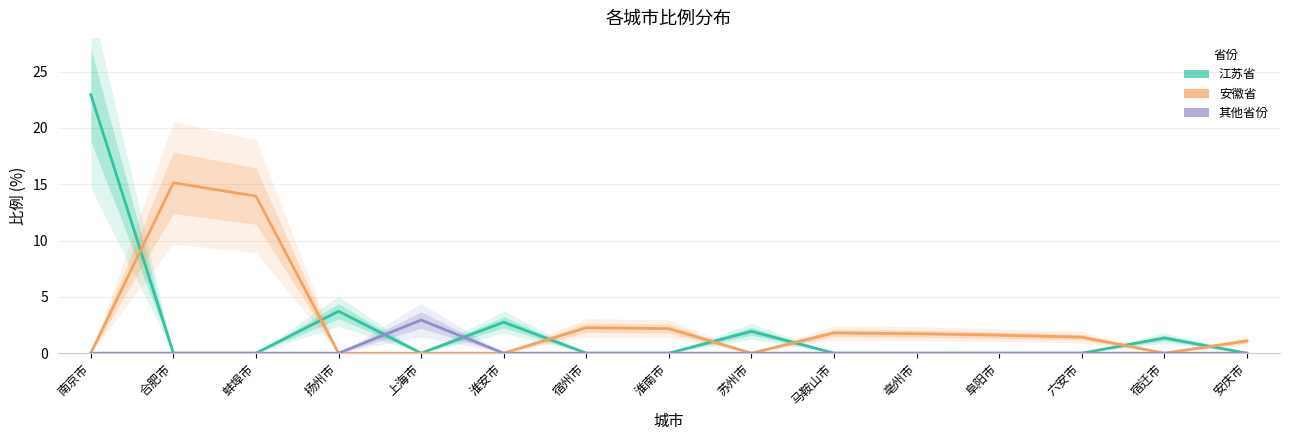

The value of 其他省份 at 马鞍山市 is 1.5. True or false?

False